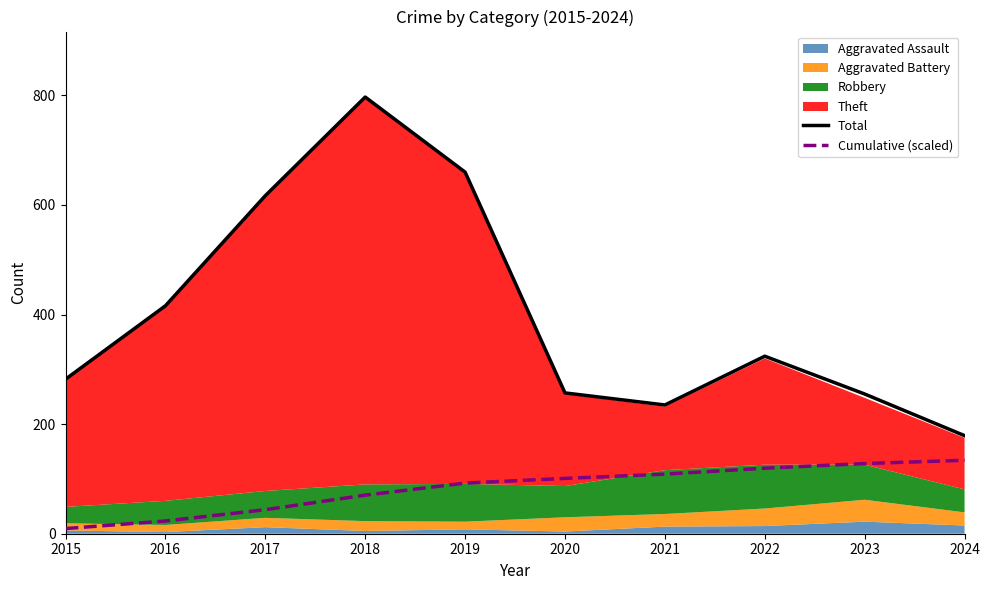

Which label corresponds to the largest value in the chart?

2018